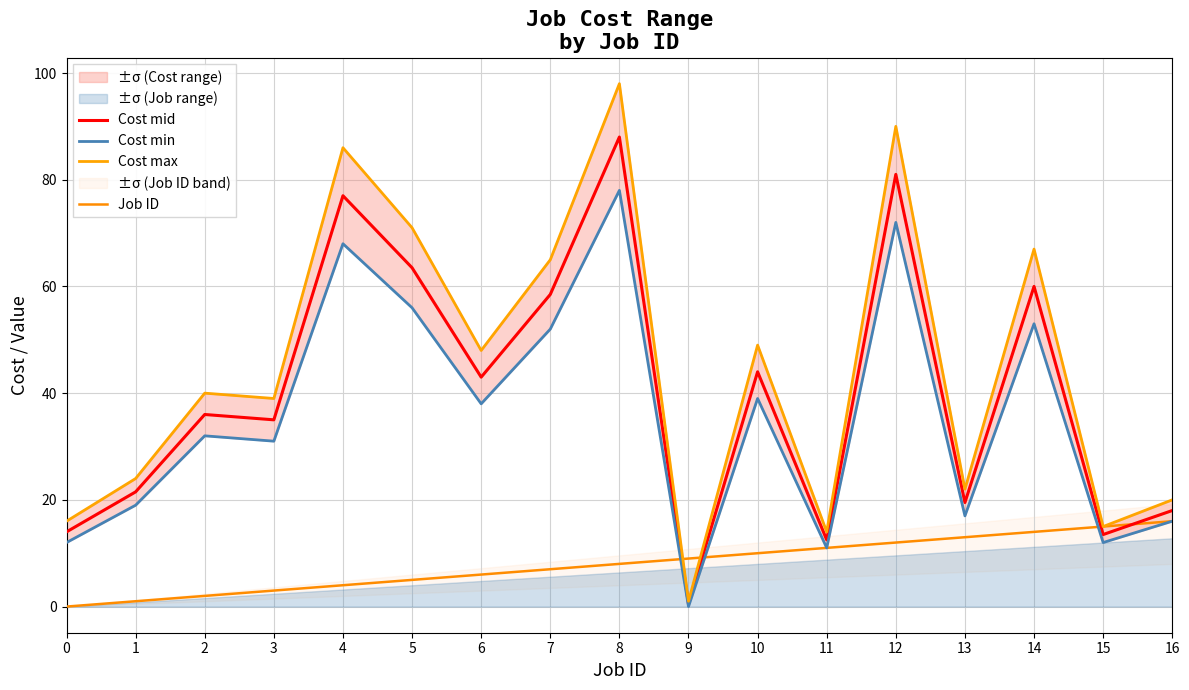

True or false: Cost mid has more than 1 points higher than both neighbors.

True